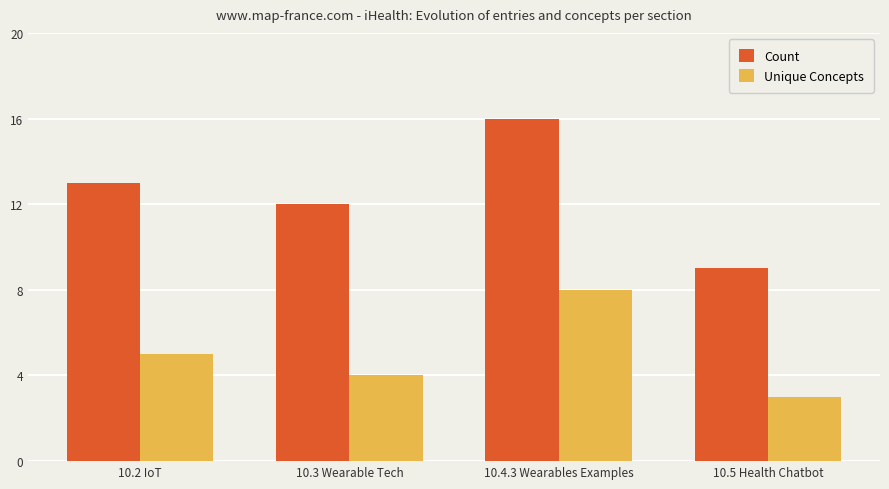

Which series has the largest total across all categories?

Count